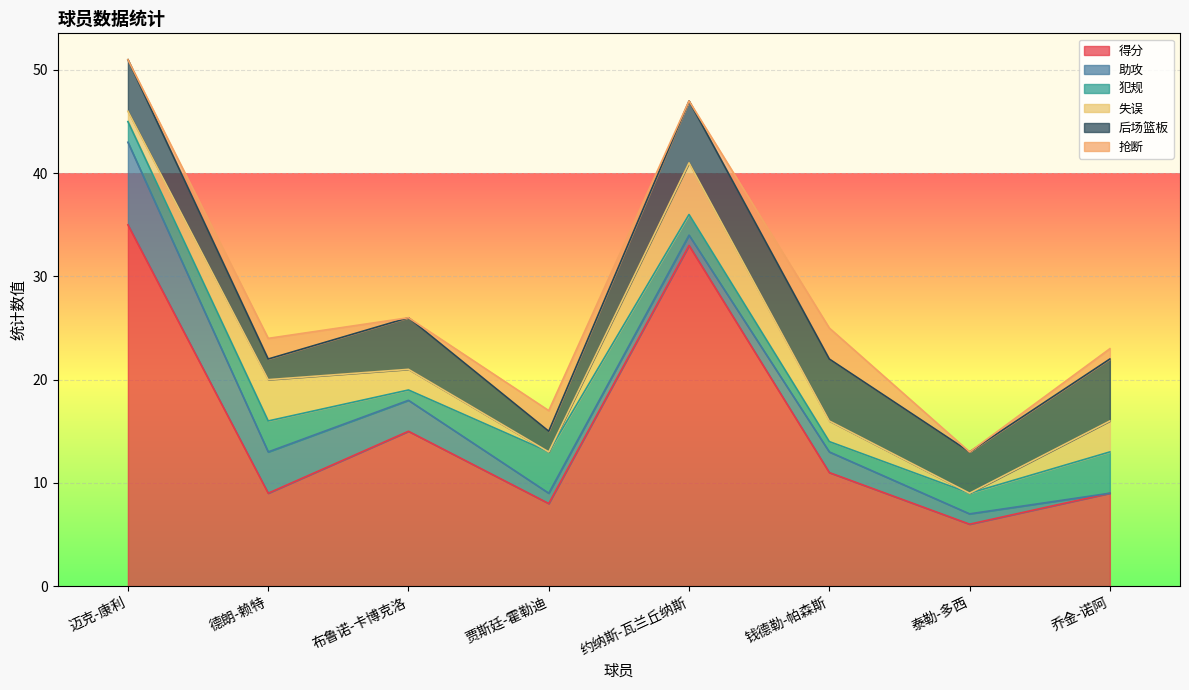

What is the sum of the 失误 values at 钱德勒-帕森斯 and 布鲁诺-卡博克洛?

4